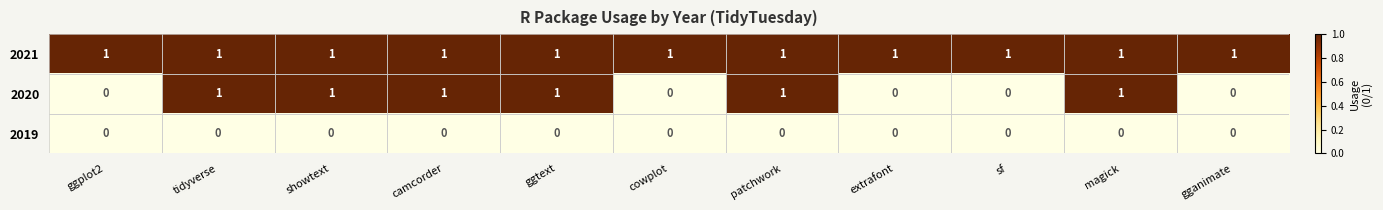

What is the spread (max minus min) of values at cowplot?

1